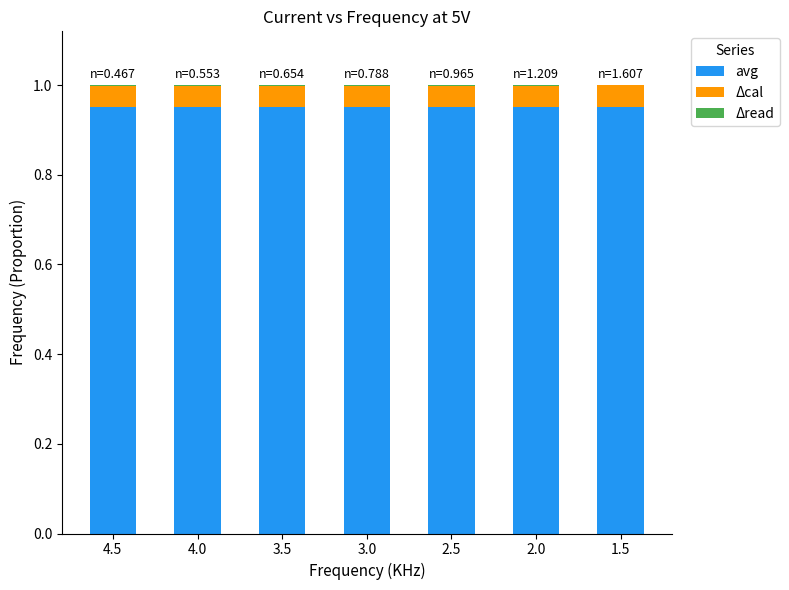

Count the number of categories in the chart.

7